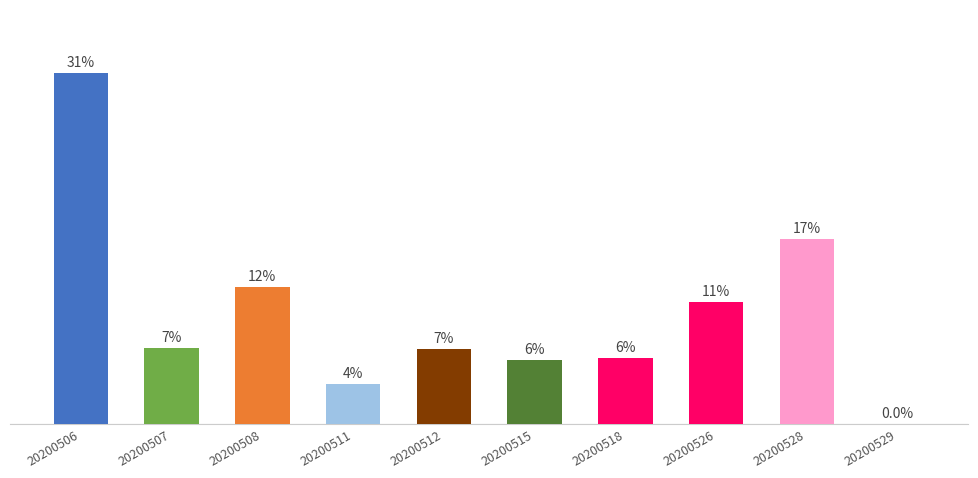

Reading left to right, transcribe all the data shown in this chart.

20200506=31.4	20200507=6.8	20200508=12.3	20200511=3.5	20200512=6.7	20200515=5.8	20200518=5.9	20200526=10.9	20200528=16.6	20200529=0.0